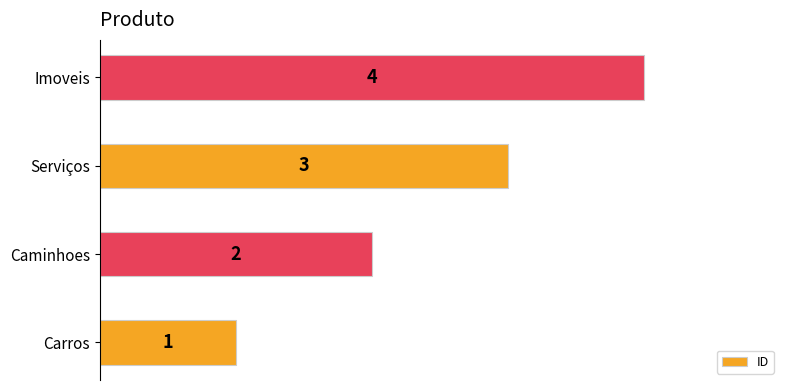

Which category has the highest value across all series?

Imoveis